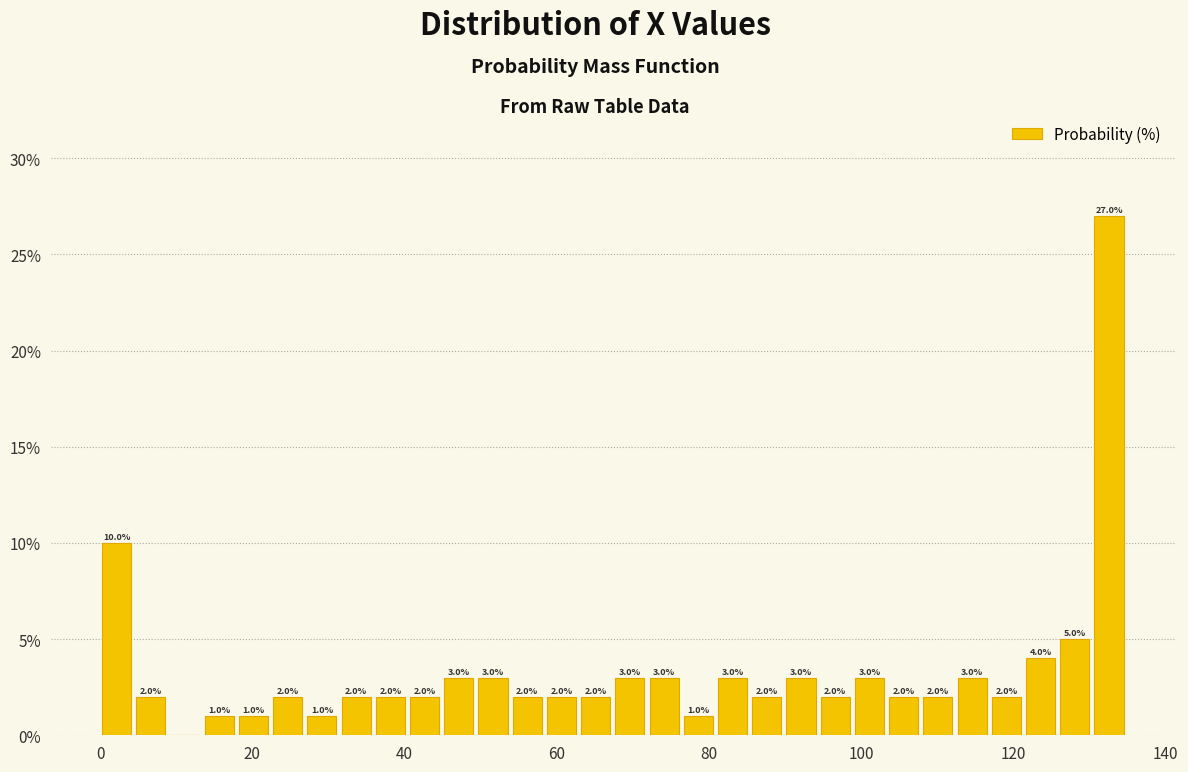

Read against the x-axis, roughly where is the centre of the tallest bar?

132